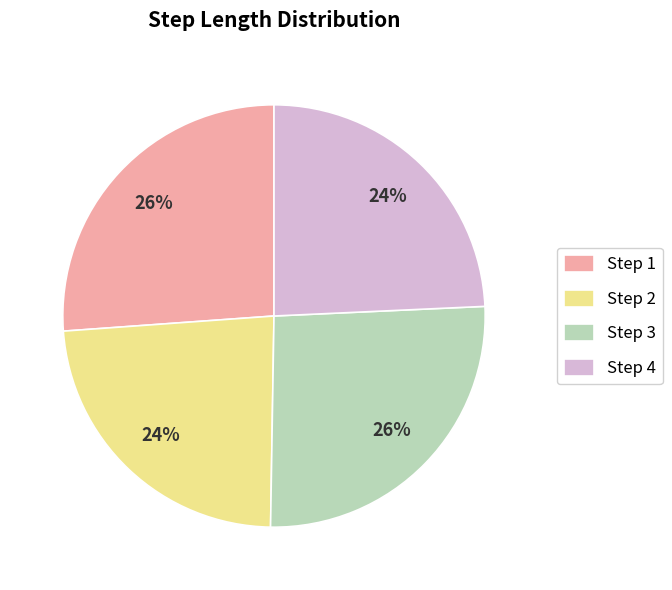

What percentage is the Step 2 slice, to the nearest percent?

24%